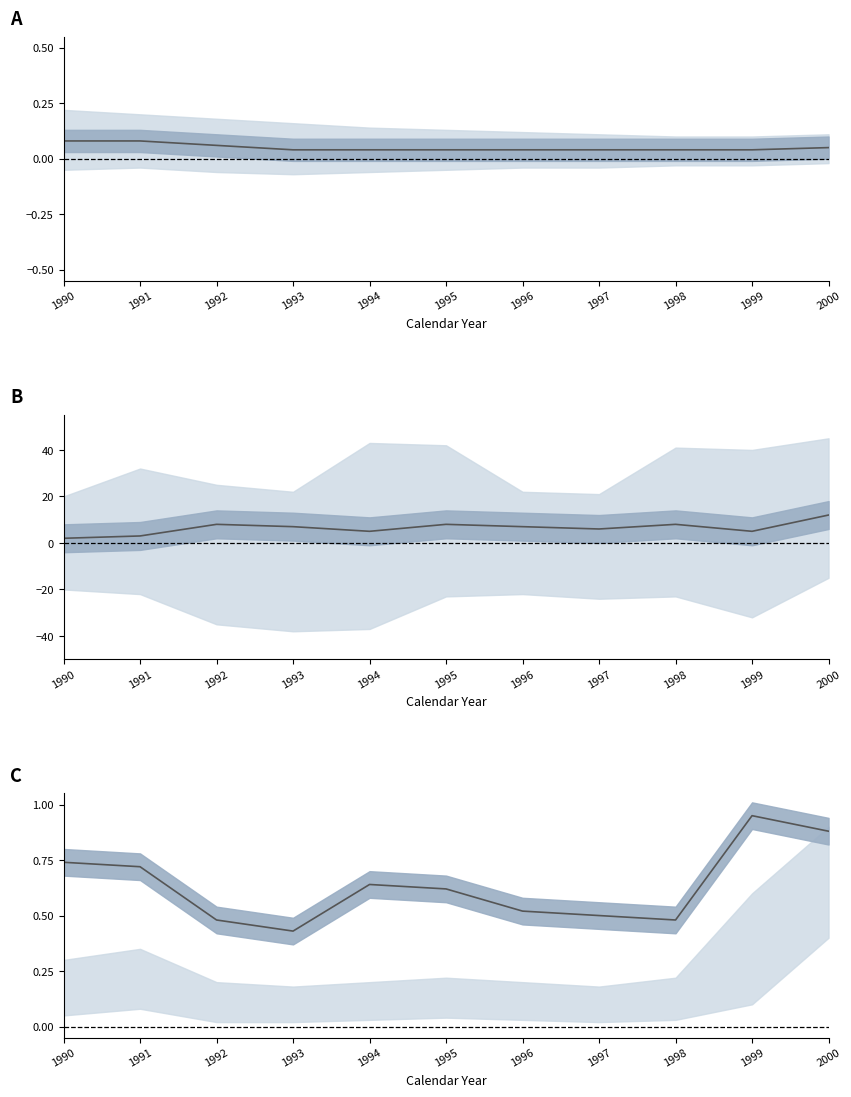

Reading left to right, extract all data points from this chart.

Marketing M active: 1990=0.1	1991=0.1	1992=0.1	1993=0.0	1994=0.0	1995=0.0	1996=0.0	1997=0.0	1998=0.0	1999=0.0	2000=0.1
Marketing F active: 1990=2.0	1991=3.0	1992=8.0	1993=7.0	1994=5.0	1995=8.0	1996=7.0	1997=6.0	1998=8.0	1999=5.0	2000=12.0
Marketing total active: 1990=0.7	1991=0.7	1992=0.5	1993=0.4	1994=0.6	1995=0.6	1996=0.5	1997=0.5	1998=0.5	1999=0.9	2000=0.9